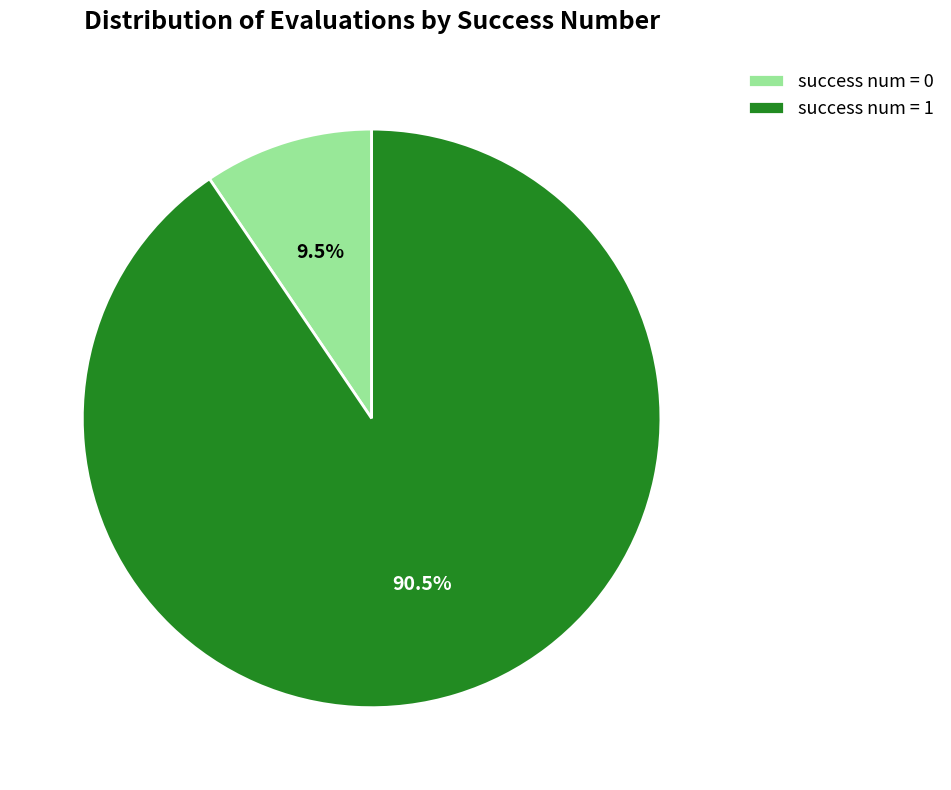

Between success num = 0 and success num = 1, which is larger?

success num = 1